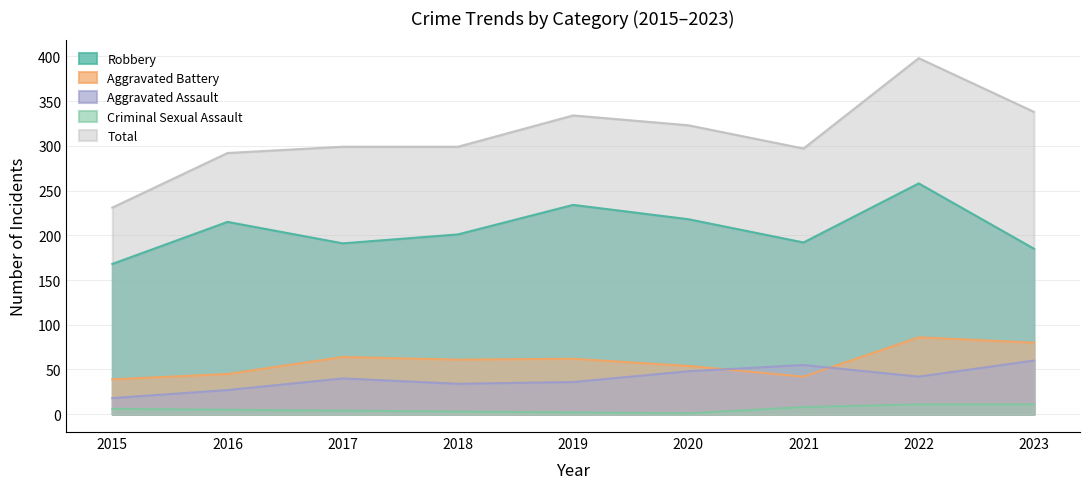

What is the value of the Robbery point at the 9th from the left?

185